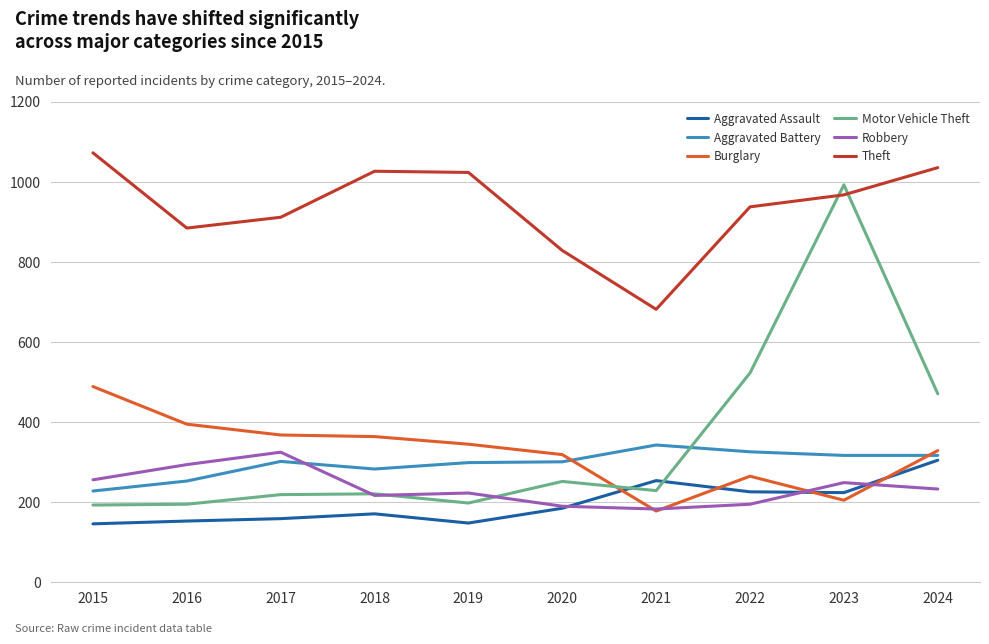

What is the difference between the Aggravated Assault values at 2015 and 2016?

7